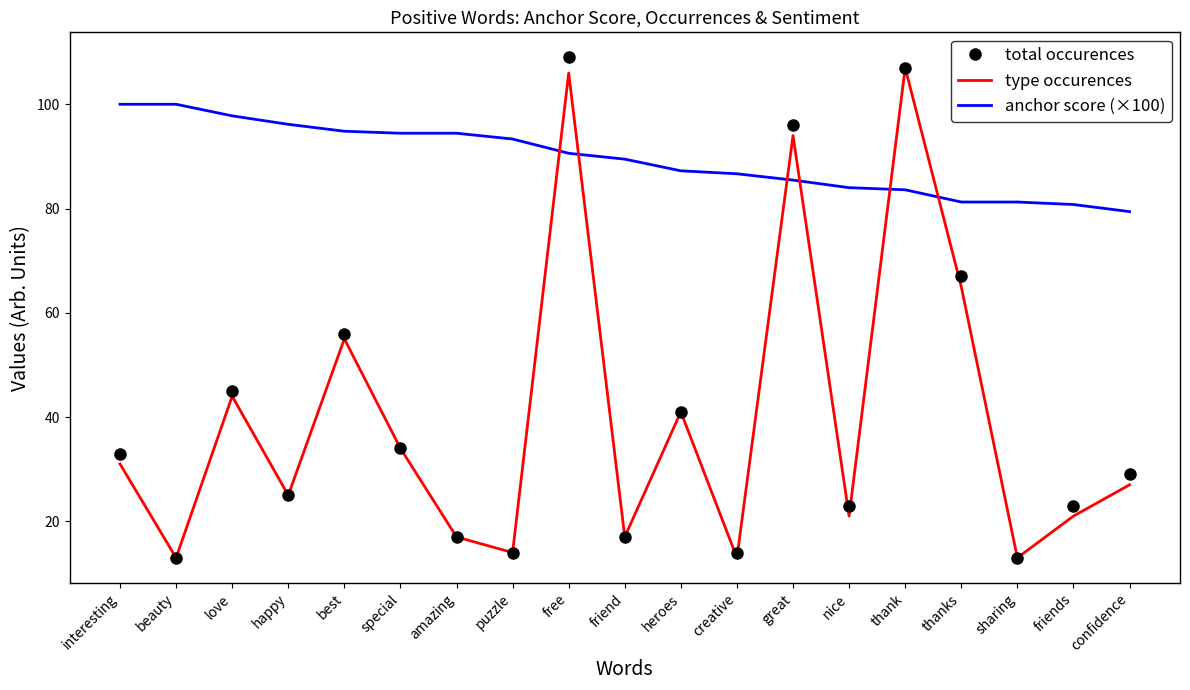

What position from the left is nice?

14